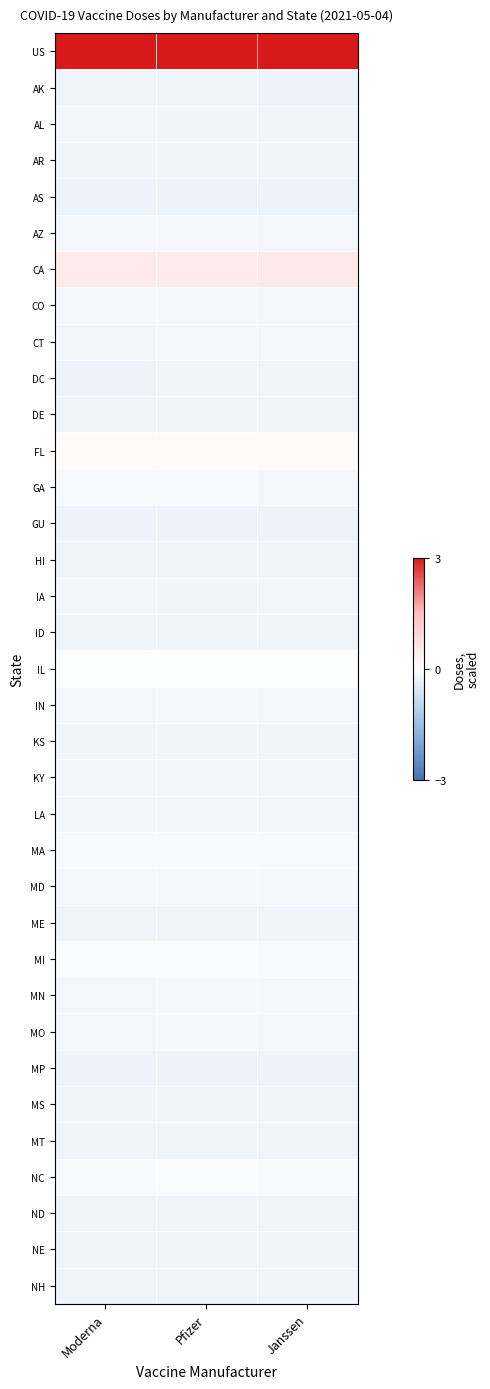

List the series in order of their peak value, lowest first.

AS, MP, GU, AK, DC, ND, MT, DE, ID, HI, NH, NE, MS, AR, KS, ME, IA, AL, LA, KY, CT, IN, MO, CO, AZ, MD, MN, MA, GA, MI, NC, IL, FL, CA, US